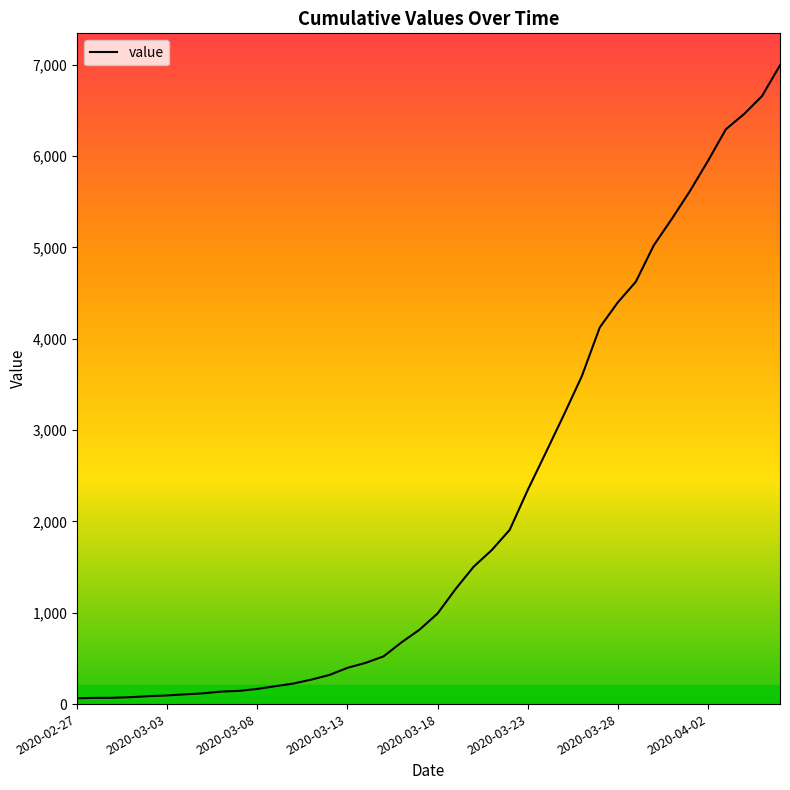

What is the difference between the maximum and minimum values?

6930